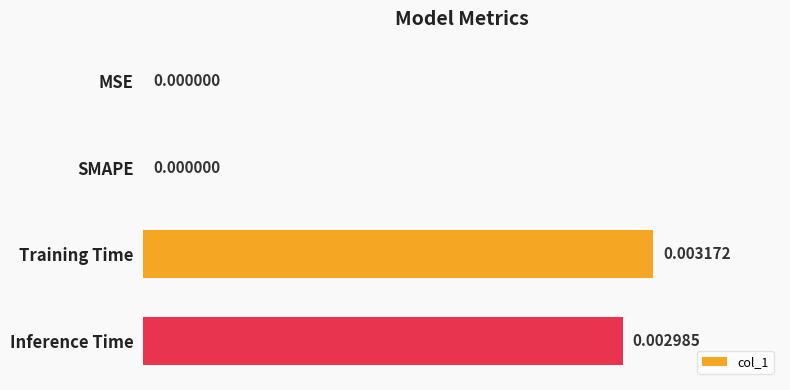

Which has a higher value, Inference Time or SMAPE?

Inference Time